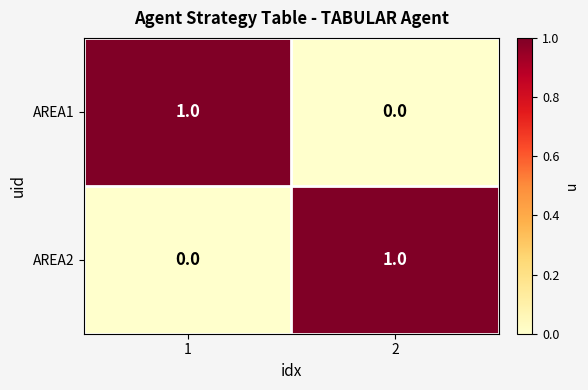

Is it true that AREA2 equals 0 at 1?

True